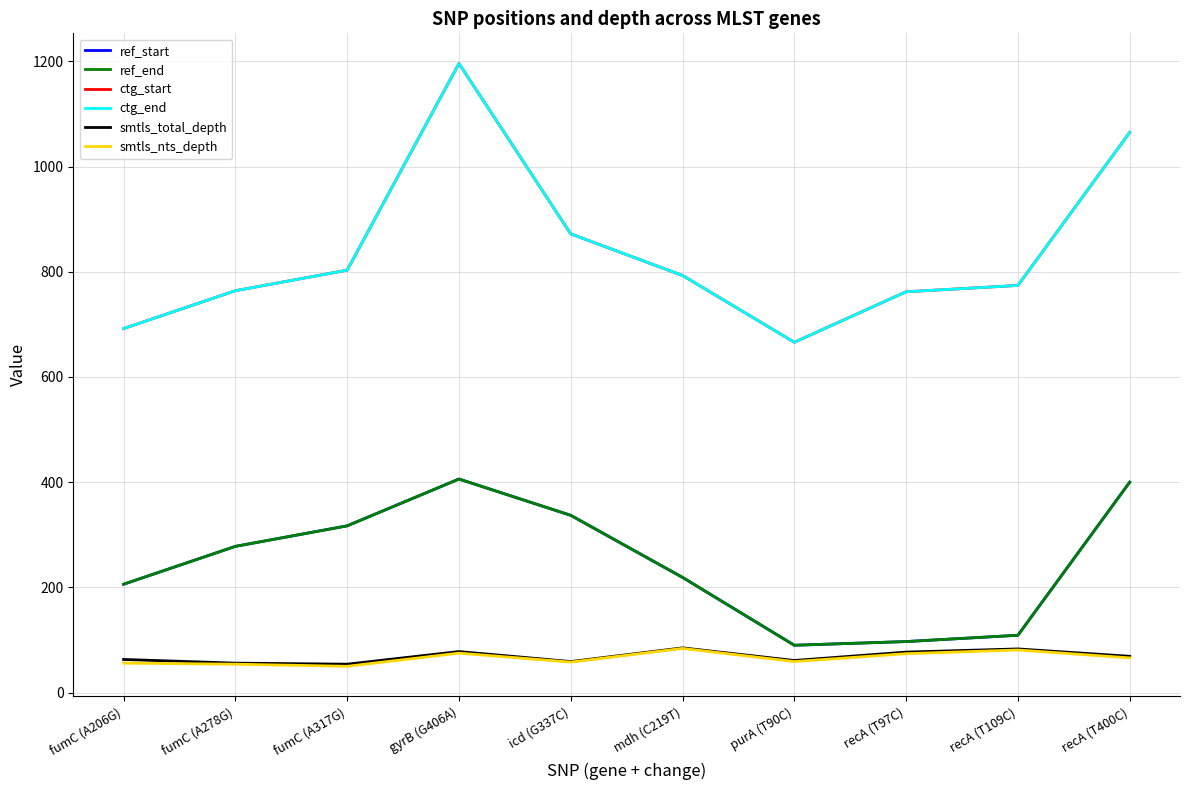

Is this an area chart (filled region under the line)?

No